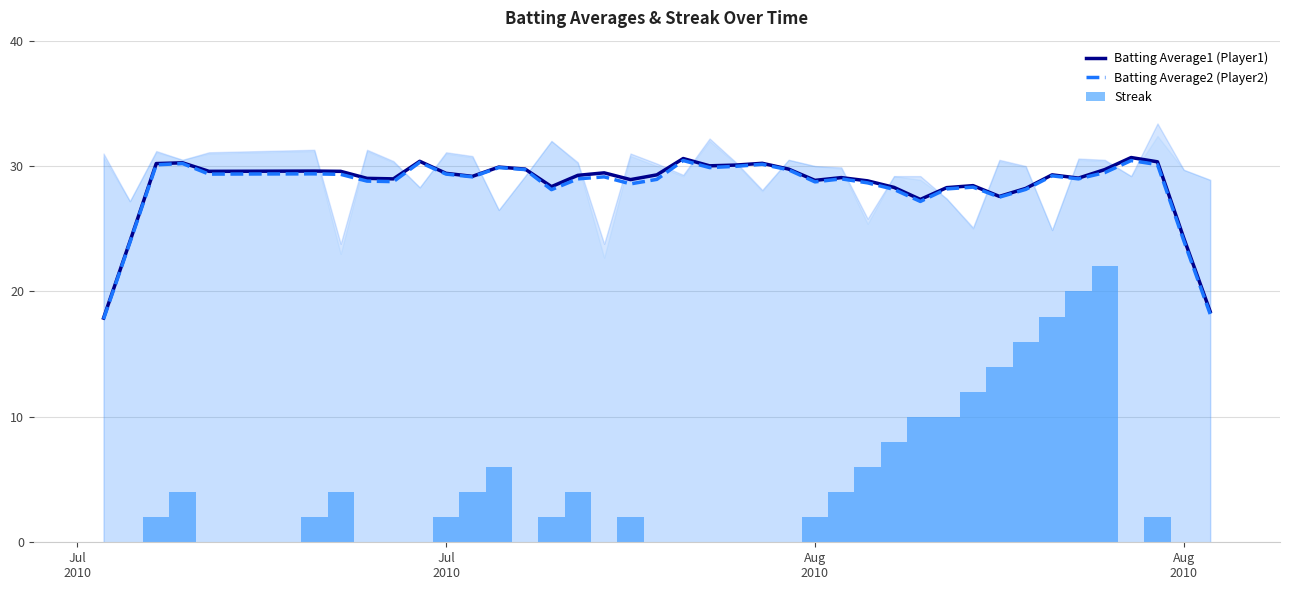

What is the difference between the second highest and second lowest values in the Batting Average1 (Player1) series?

12.2